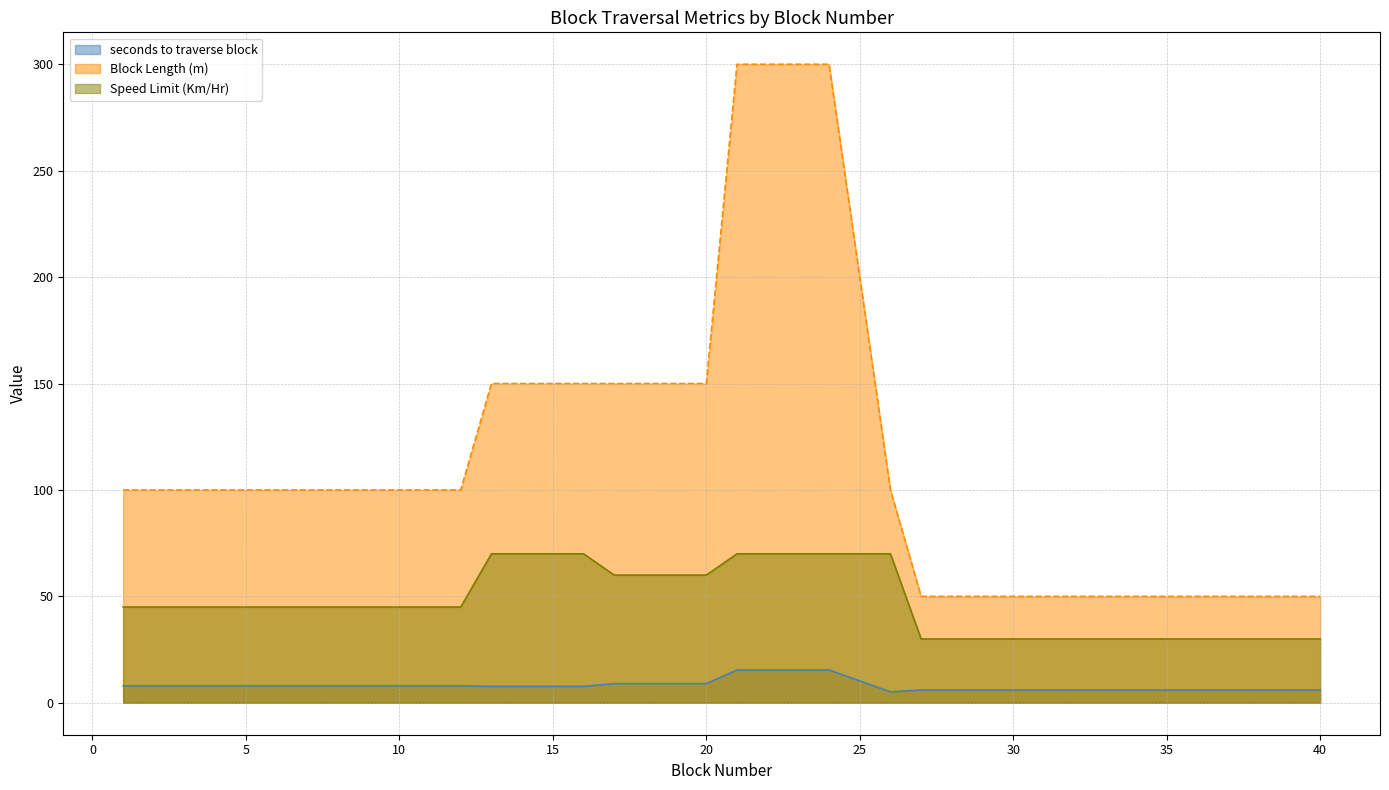

Which has a higher value, 10 or 8?

10